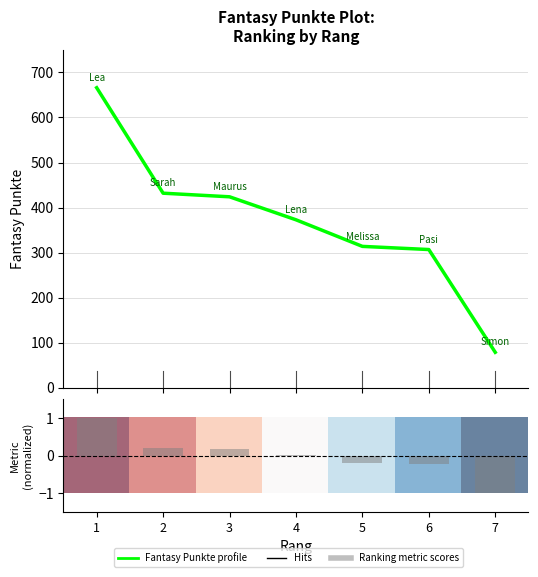

How many positive values does the Ranking metric scores series have?

4